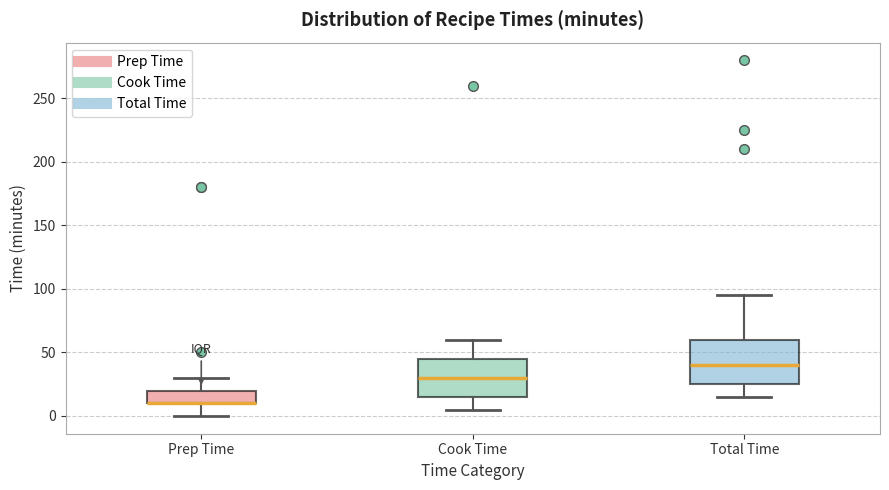

Reading left to right, transcribe this box plot: for each box, give where its median line is, the range the box spans, and where its two whiskers end, as read against the y-axis. The values are not printed on the chart, so give them approximately, as read against the axis.

Prep Time: median 10 (drawn on the box's lower edge), box 10 to 20, whiskers 0 to 30
Cook Time: median 30, box 15 to 45, whiskers 5 to 60
Total Time: median 40, box 25 to 60, whiskers 15 to 95